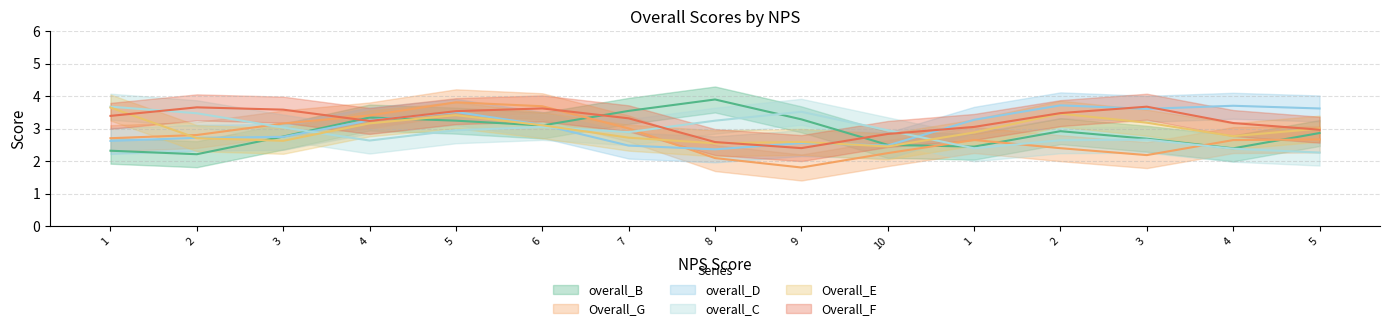

The value of overall_C at 4 is 3.4. True or false?

False